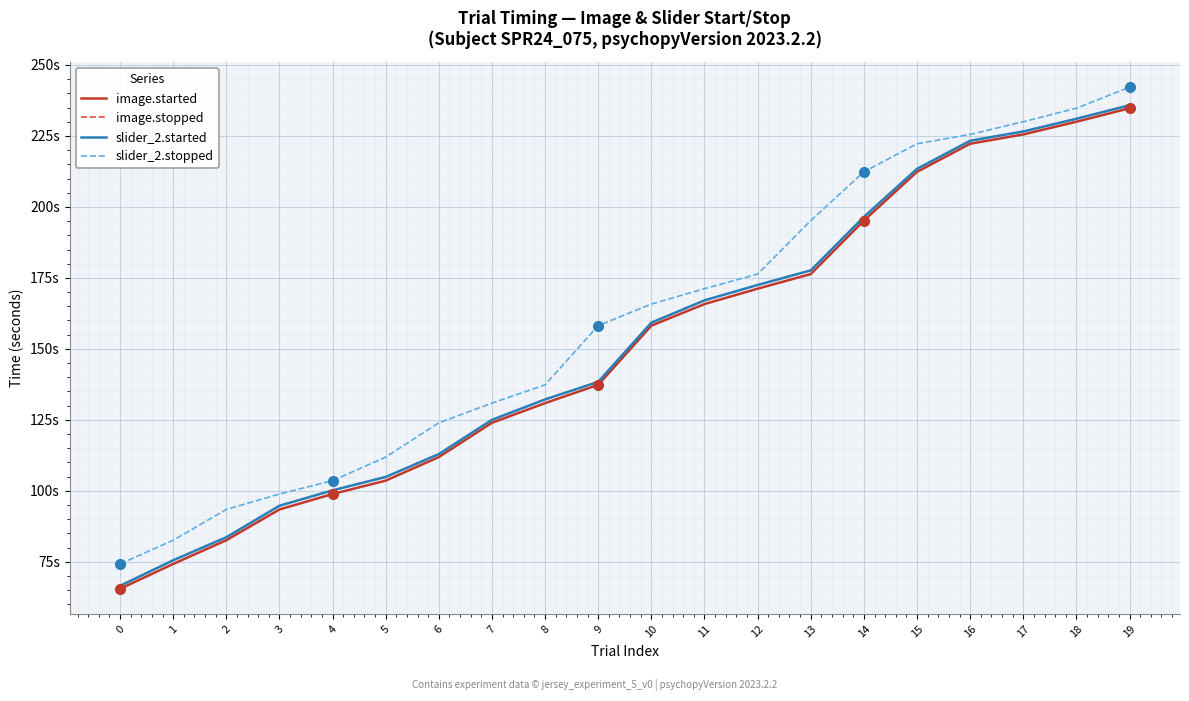

What is the spread (max minus min) of values at 19?

7.4